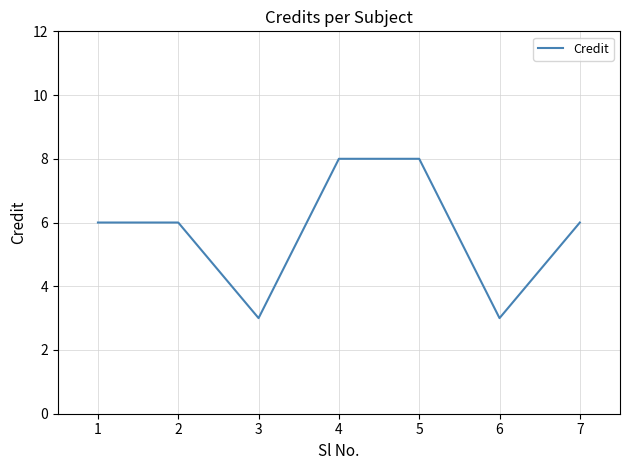

True or false: the data shows 10 at 2.

False